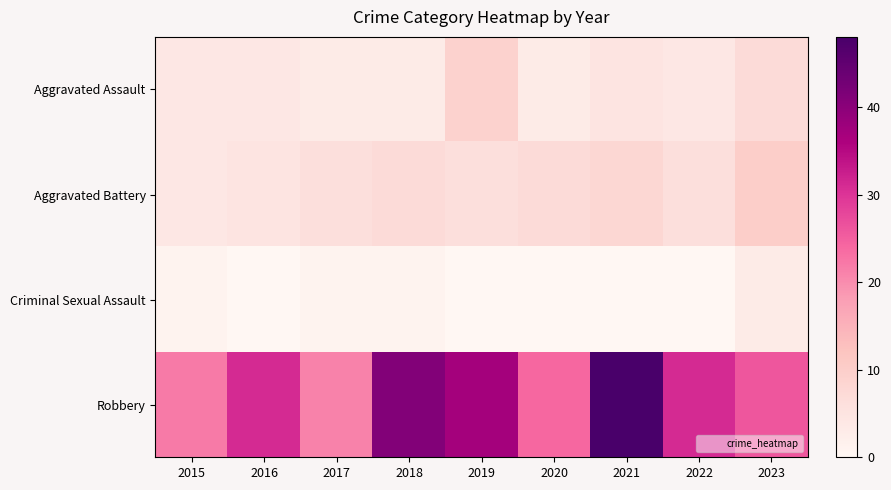

Count the number of data series in this chart.

4